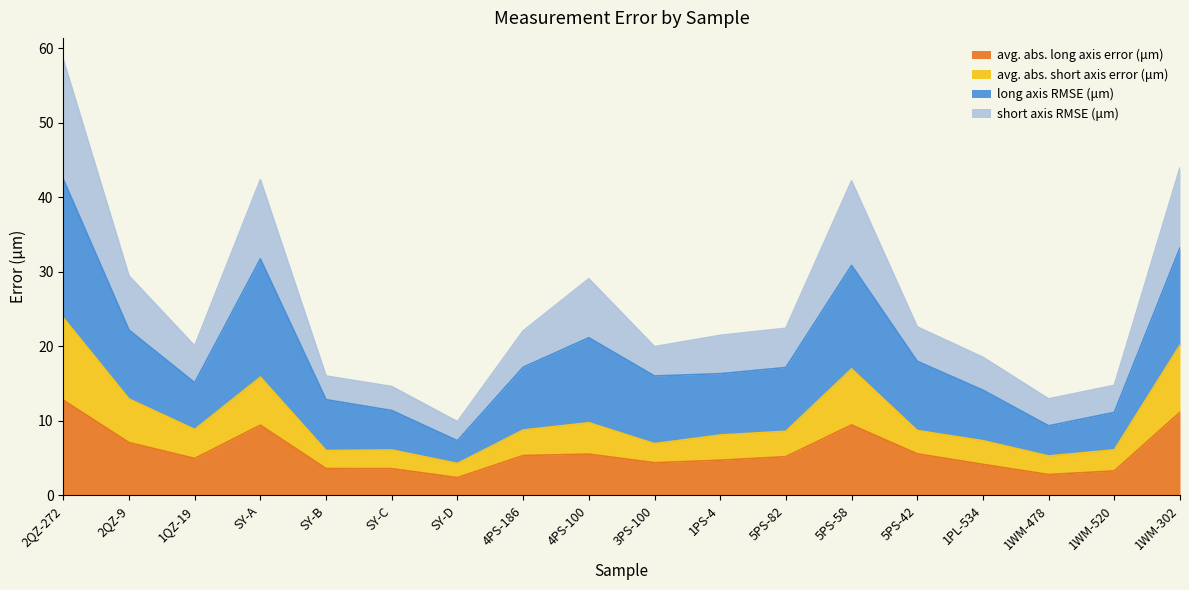

Does the chart display data point markers on the line(s)?

No